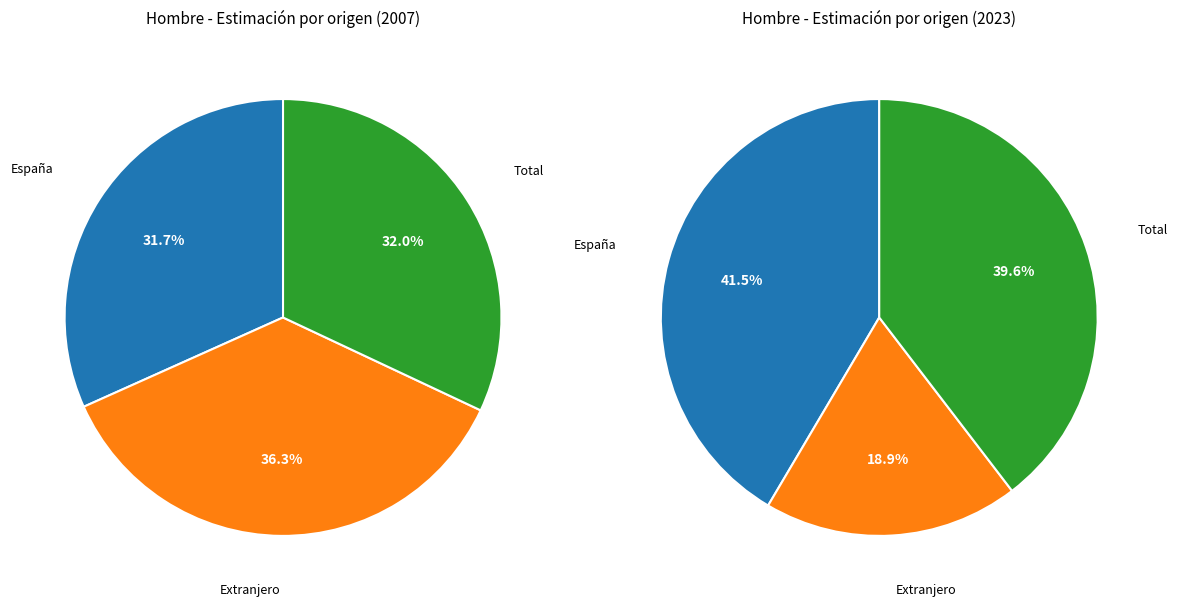

How many segments does this pie chart have?

3